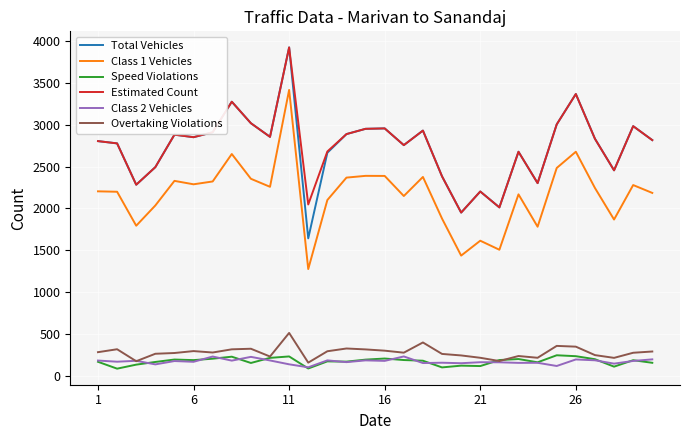

Which series has the widest spread of values?

Total Vehicles